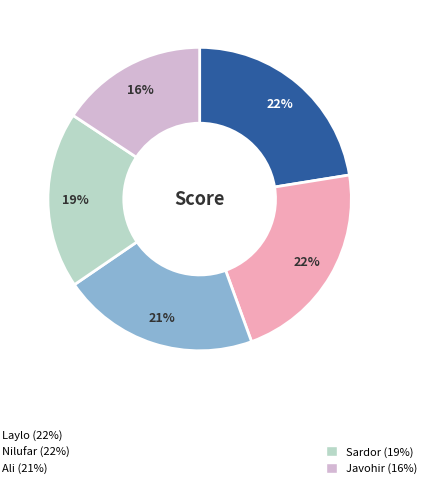

How many segments does this pie chart have?

5